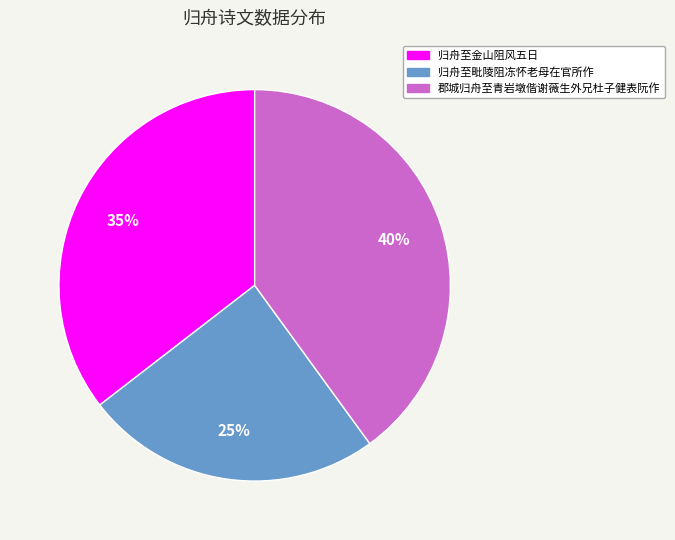

What percentage is the 归舟至毗陵阻冻怀老母在官所作 slice, to the nearest percent?

25%